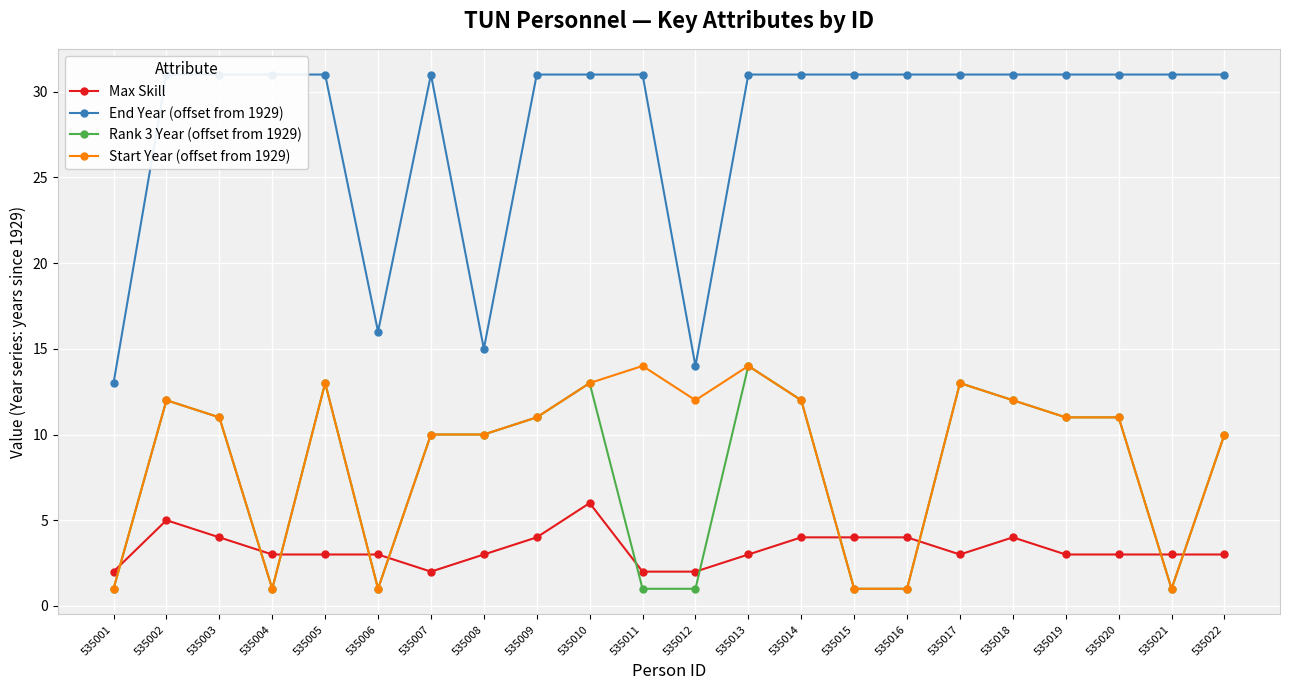

Is this an area chart (filled region under the line)?

No